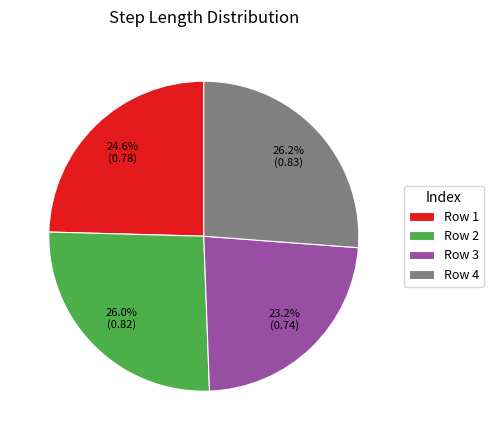

Does Row 1 account for over 50% of the chart?

No